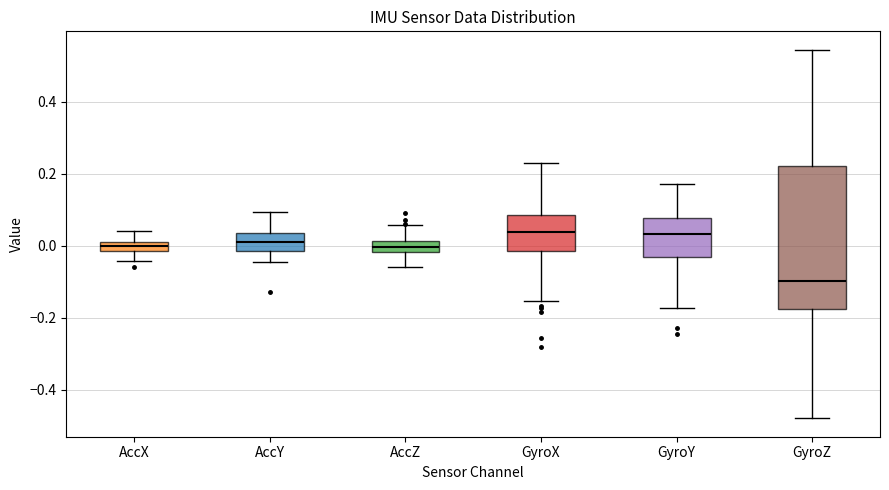

Which box is the tallest, from its lower edge to its upper edge?

GyroZ